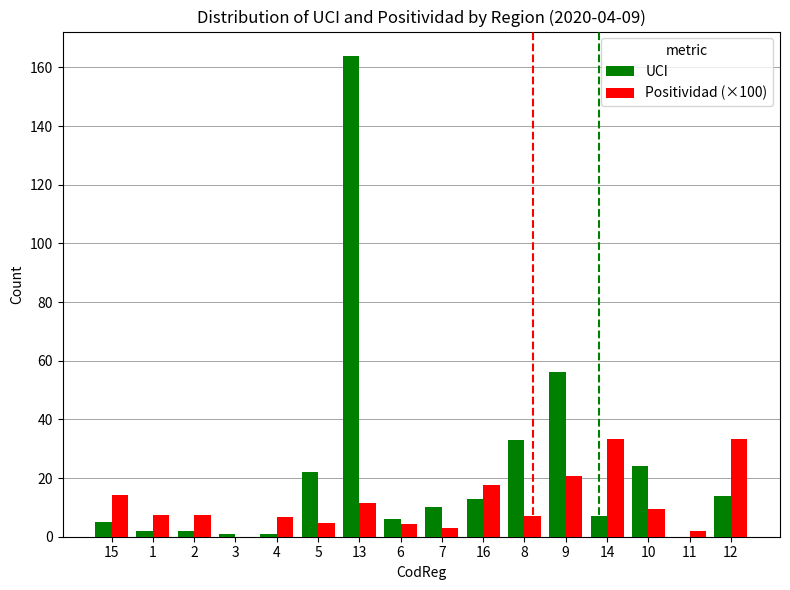

True or false: UCI has a value of -81.4 at 11.

False